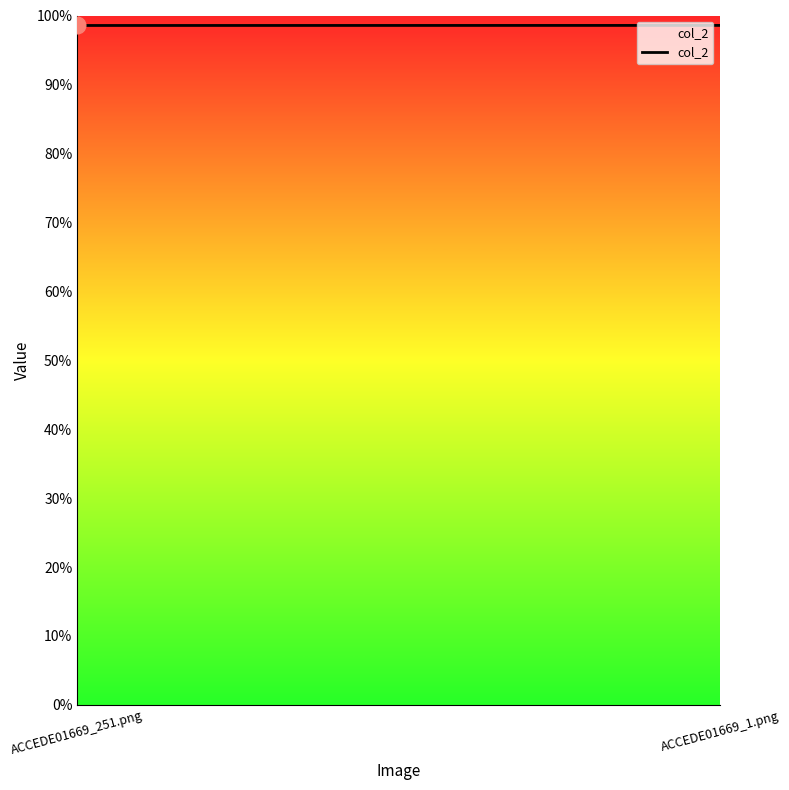

What position from the right is ACCEDE01669_251.png?

2